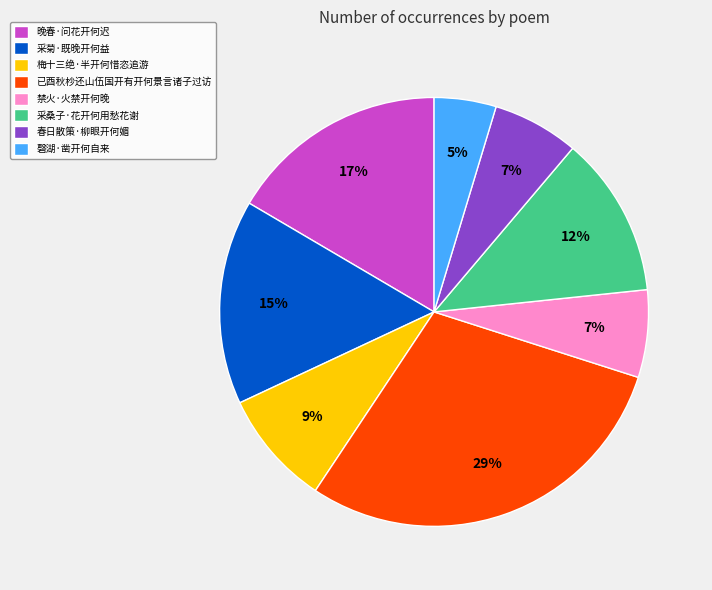

What is the ratio of the value at 采桑子·花开何用愁花谢 to the value at 已酉秋杪还山伍国开有开何景言诸子过访?

0.4